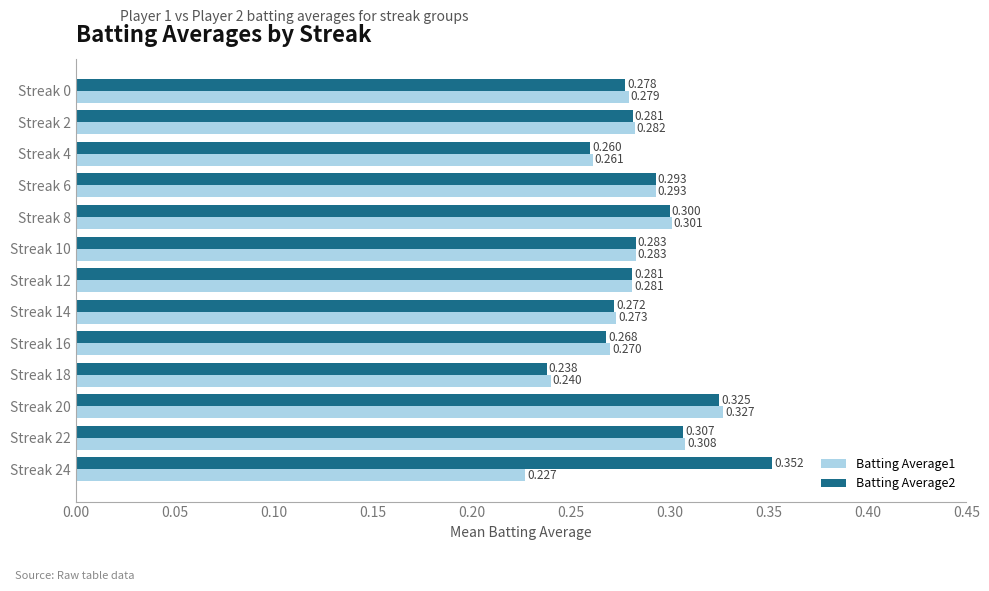

What are all the series names shown in the legend?

Batting Average1, Batting Average2